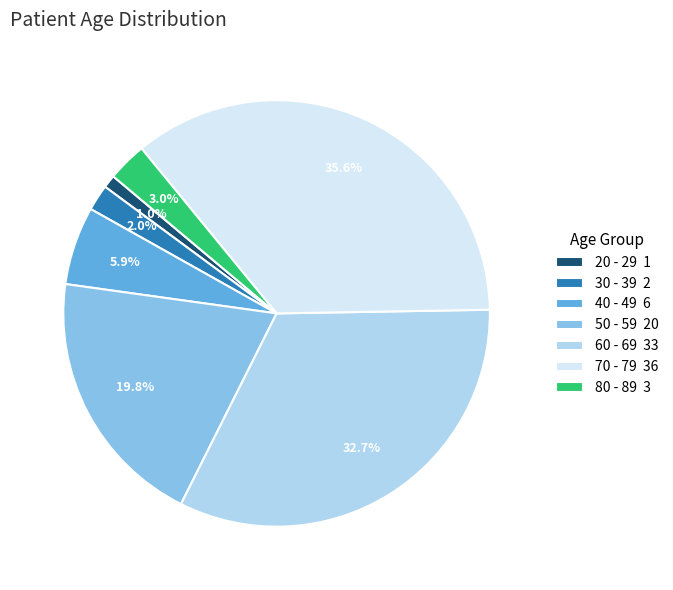

What is the largest slice in the pie chart?

70 - 79